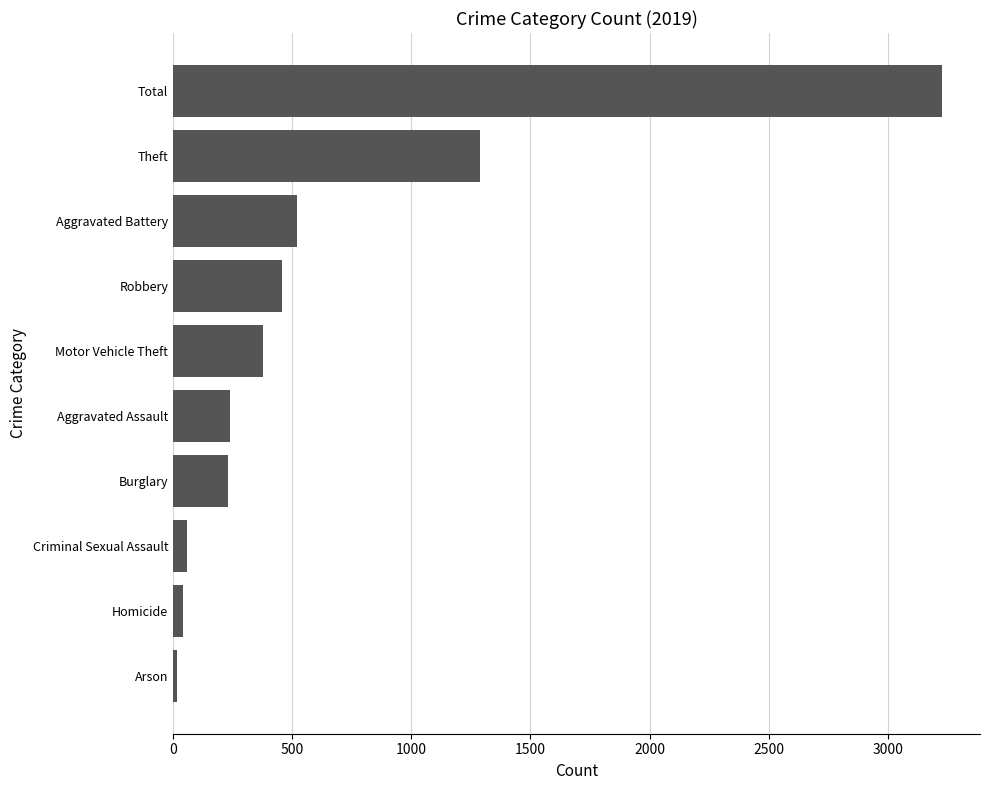

What is the difference between the second highest and second lowest values?

1247